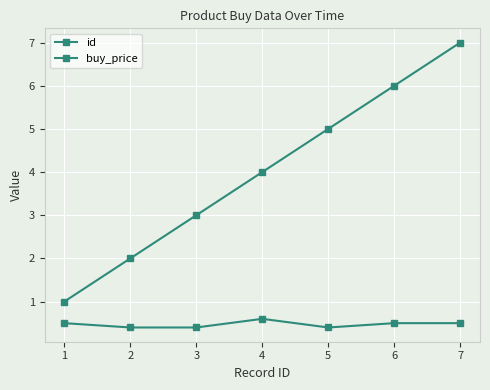

Rank the series by their average value, from lowest to highest.

buy_price, id